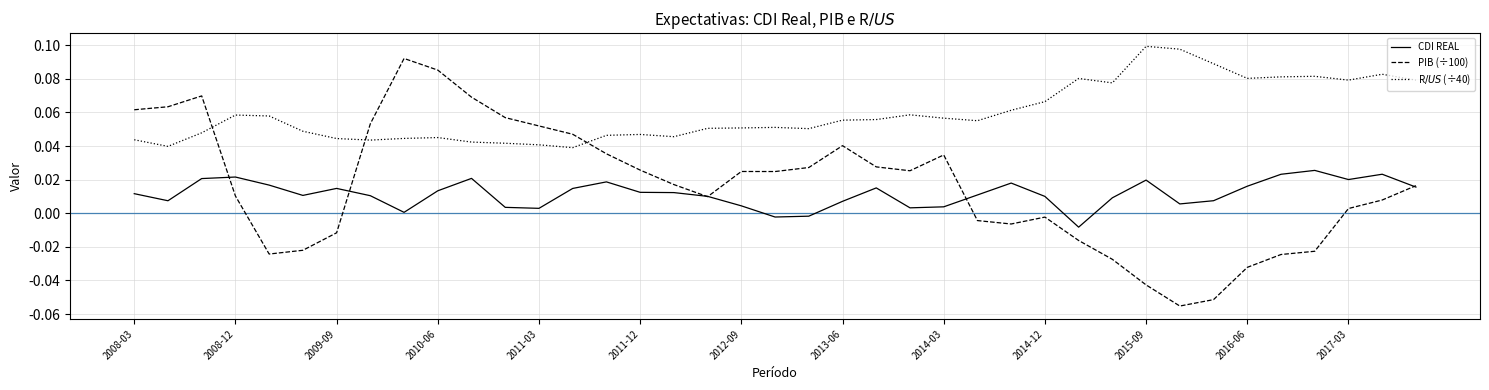

List the series in order of their peak value, lowest first.

CDI REAL, PIB (÷100), R$/US$ (÷40)